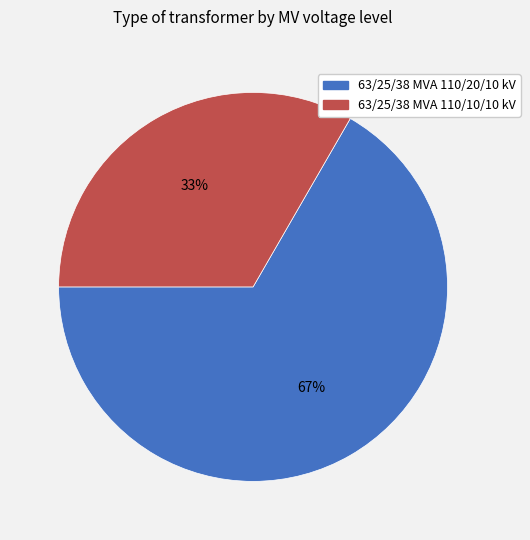

Between 63/25/38 MVA 110/20/10 kV and 63/25/38 MVA 110/10/10 kV, which is larger?

63/25/38 MVA 110/20/10 kV